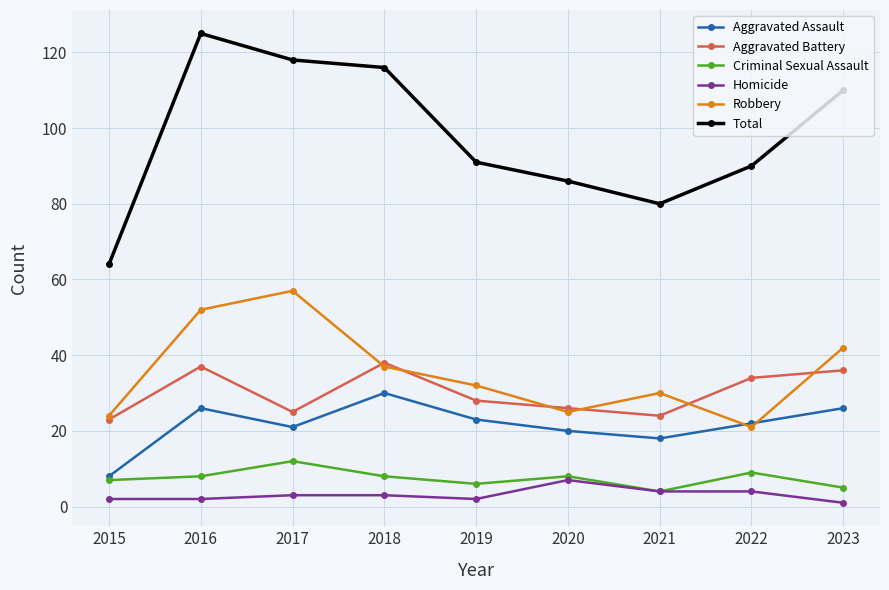

What value does the Criminal Sexual Assault series have at 2021?

4